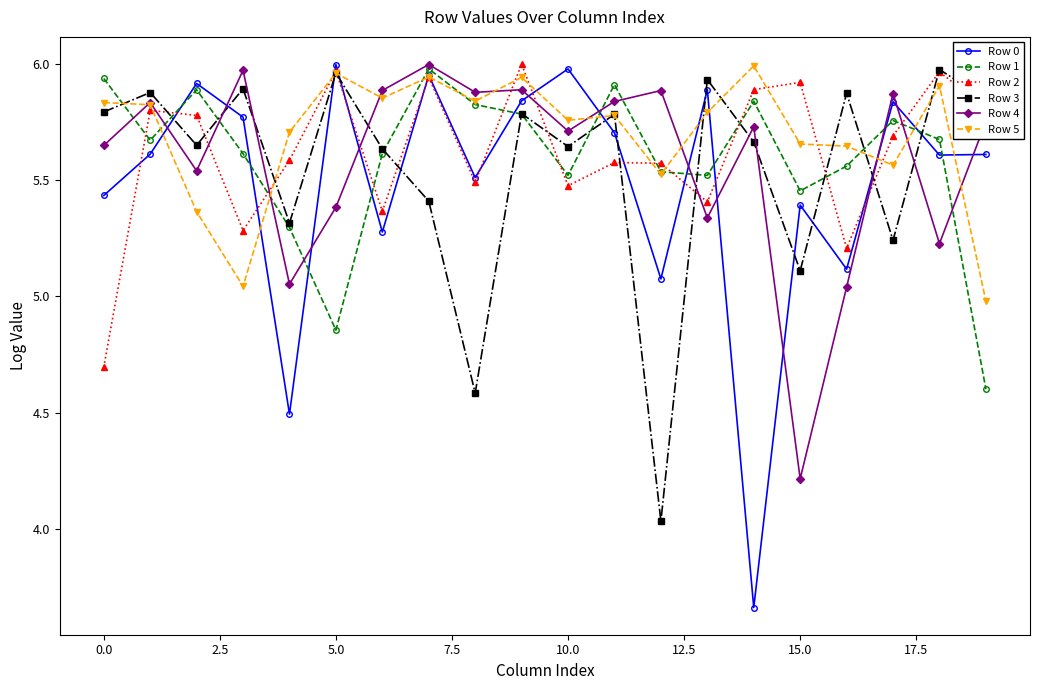

True or false: Row 1 has more than 2 points higher than both neighbors.

True